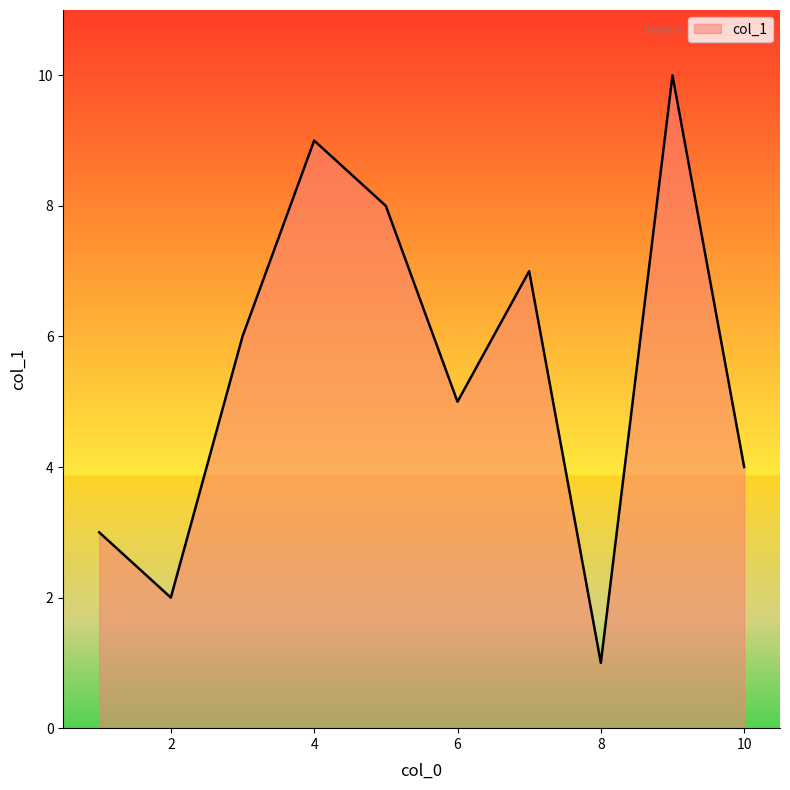

What is the maximum value shown in the chart?

10